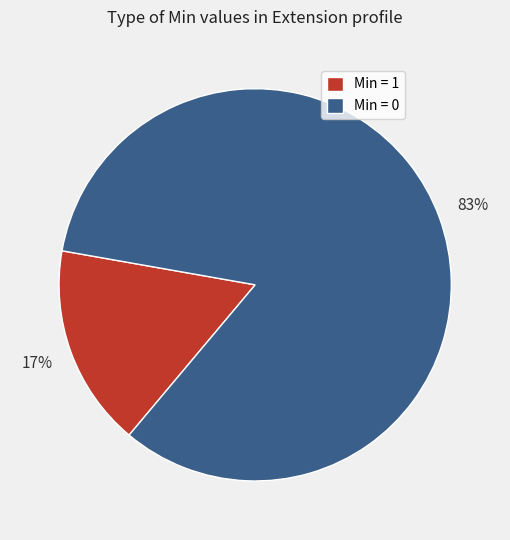

Count the number of slices in the pie.

2